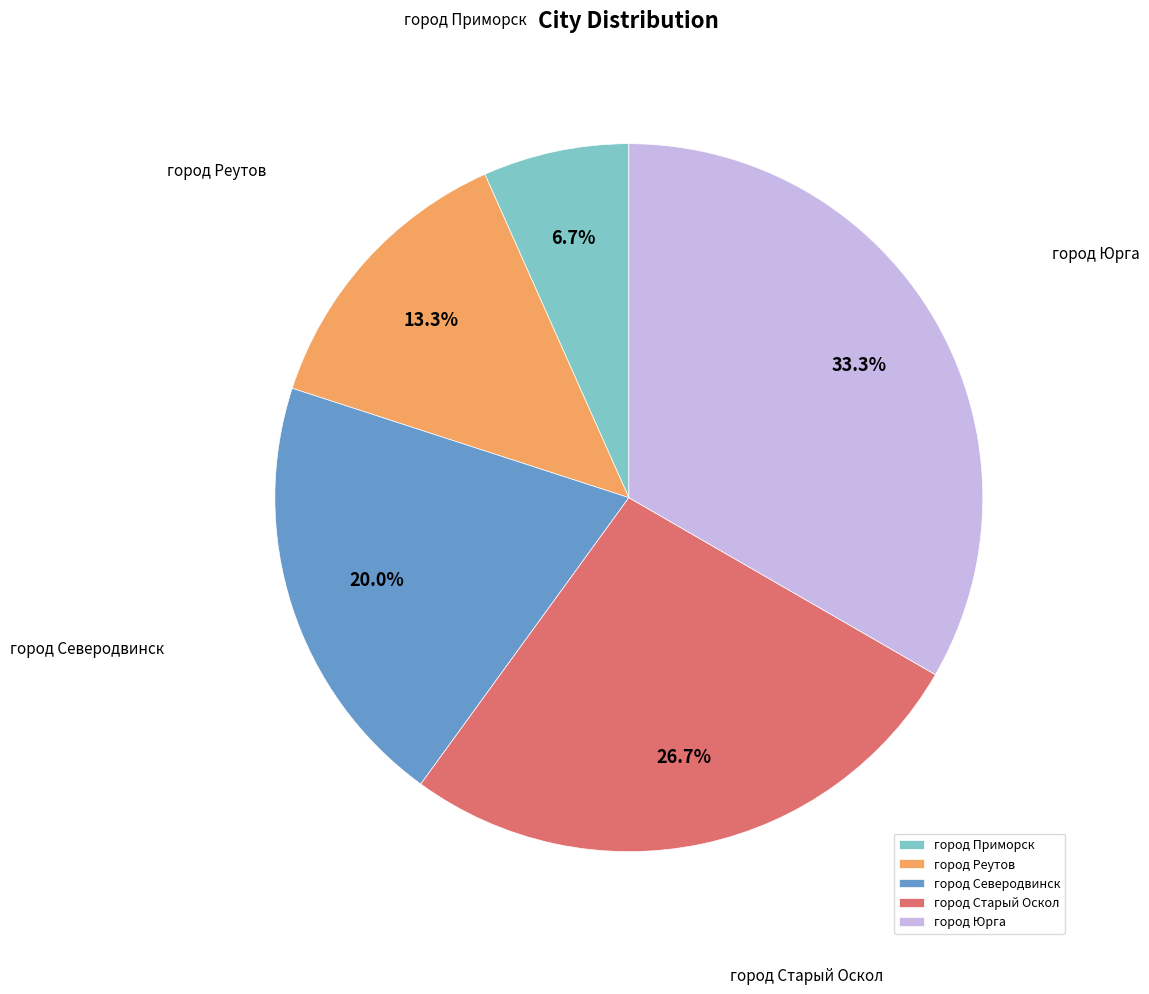

To the nearest percent, what is the combined percentage of город Северодвинск and город Реутов?

33%